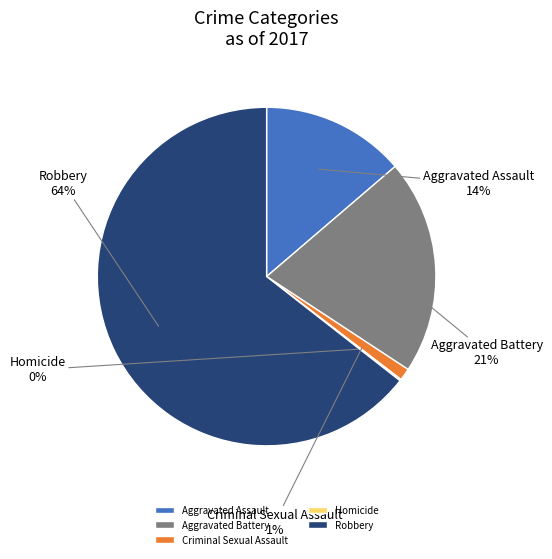

To the nearest percent, what is the average slice percentage?

20%